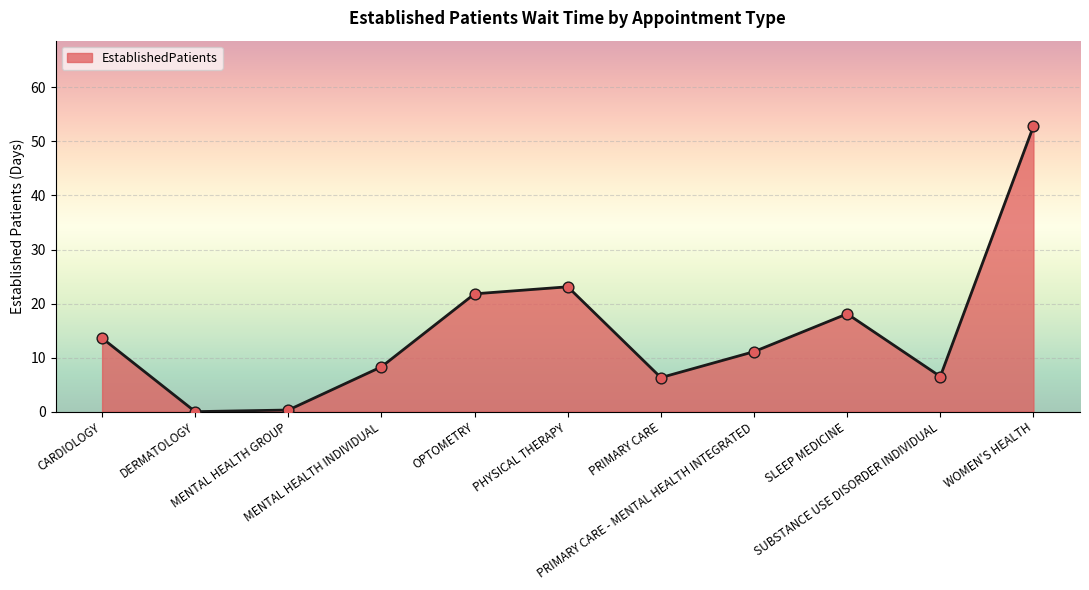

Which has a higher value, PRIMARY CARE - MENTAL HEALTH INTEGRATED or CARDIOLOGY?

CARDIOLOGY